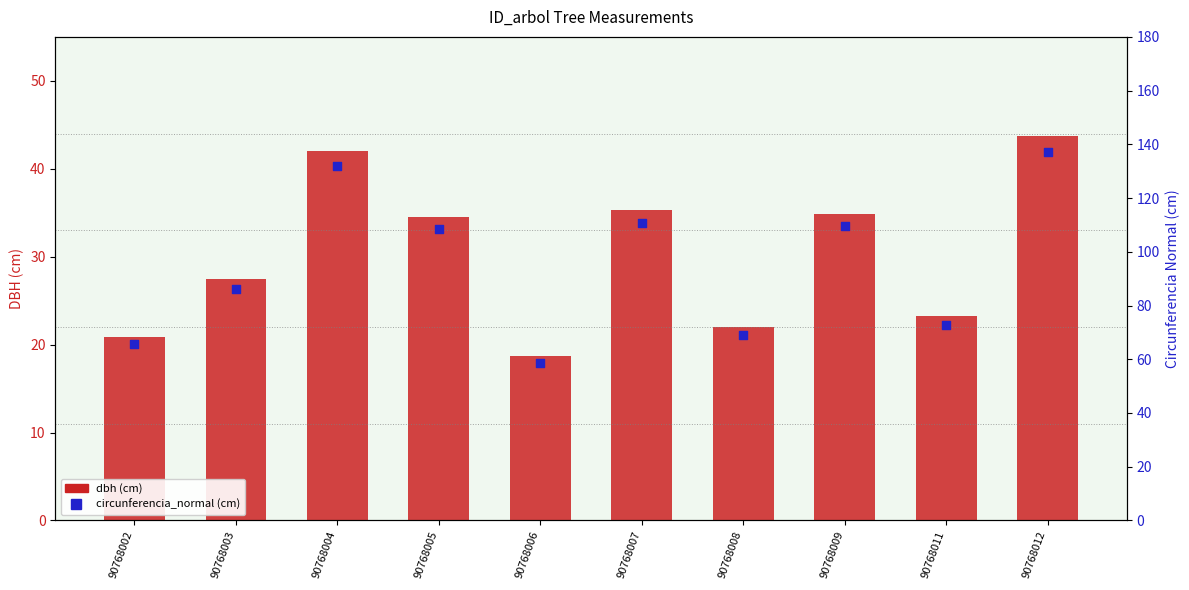

At how many categories does at least one series exceed 52?

10